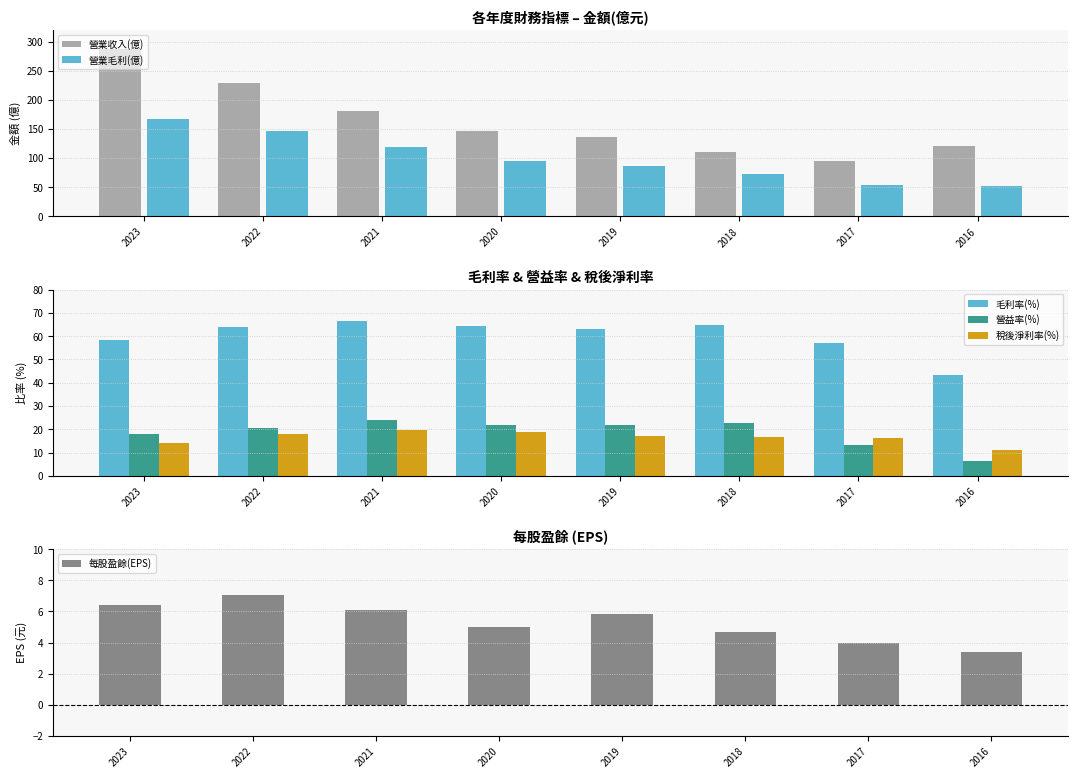

Reading right to left, extract all data points from this chart.

營業收入(億): 120.0	94.9	111.0	137.0	147.0	180.0	228.0	287.0
營業毛利(億): 52.0	54.1	71.8	86.6	94.3	119.0	146.0	167.0
毛利率(%): 43.5	57.0	64.8	63.1	64.3	66.4	64.1	58.2
營益率(%): 6.7	13.3	22.8	21.9	21.9	24.1	20.8	18.2
稅後淨利率(%): 11.3	16.2	16.6	17.3	19.0	19.7	17.9	14.3
每股盈餘(EPS): 3.4	3.9	4.7	5.8	5.0	6.1	7.0	6.4